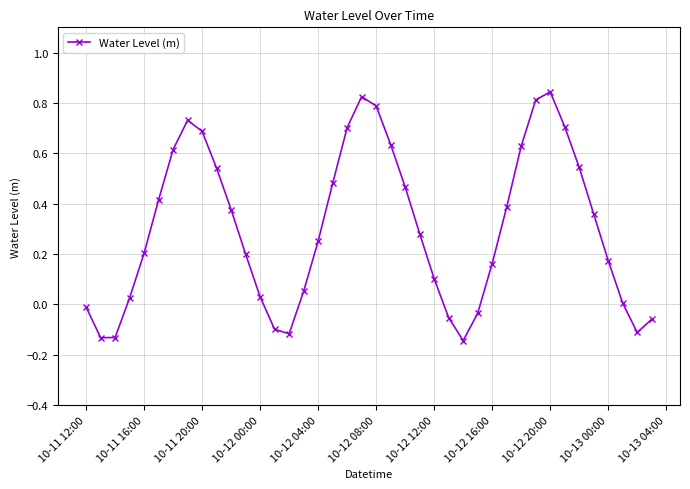

How many points are higher than both their immediate neighbors (excluding endpoints)?

3